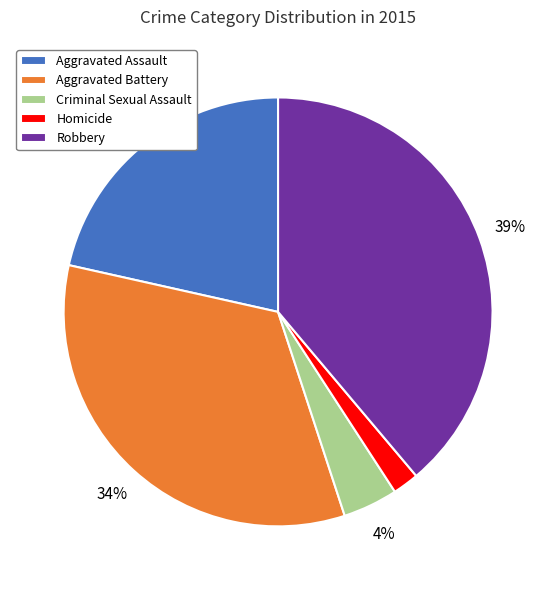

Rank the categories by value from highest to lowest.

Robbery, Aggravated Battery, Aggravated Assault, Criminal Sexual Assault, Homicide